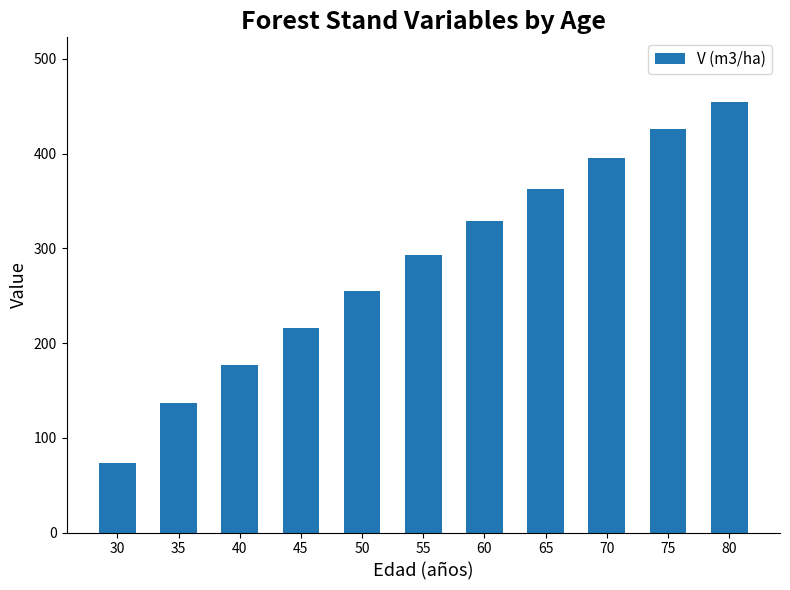

True or false: the data shows 176.3 at 40.

True